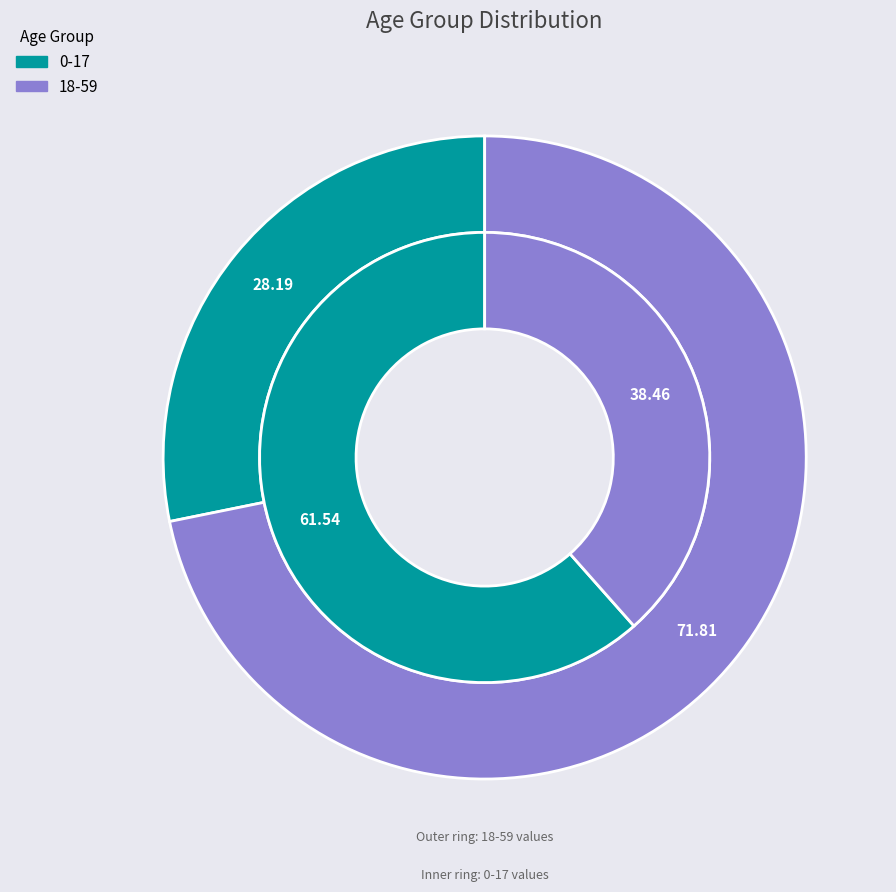

Does 0-17 account for over 50% of the chart?

Yes